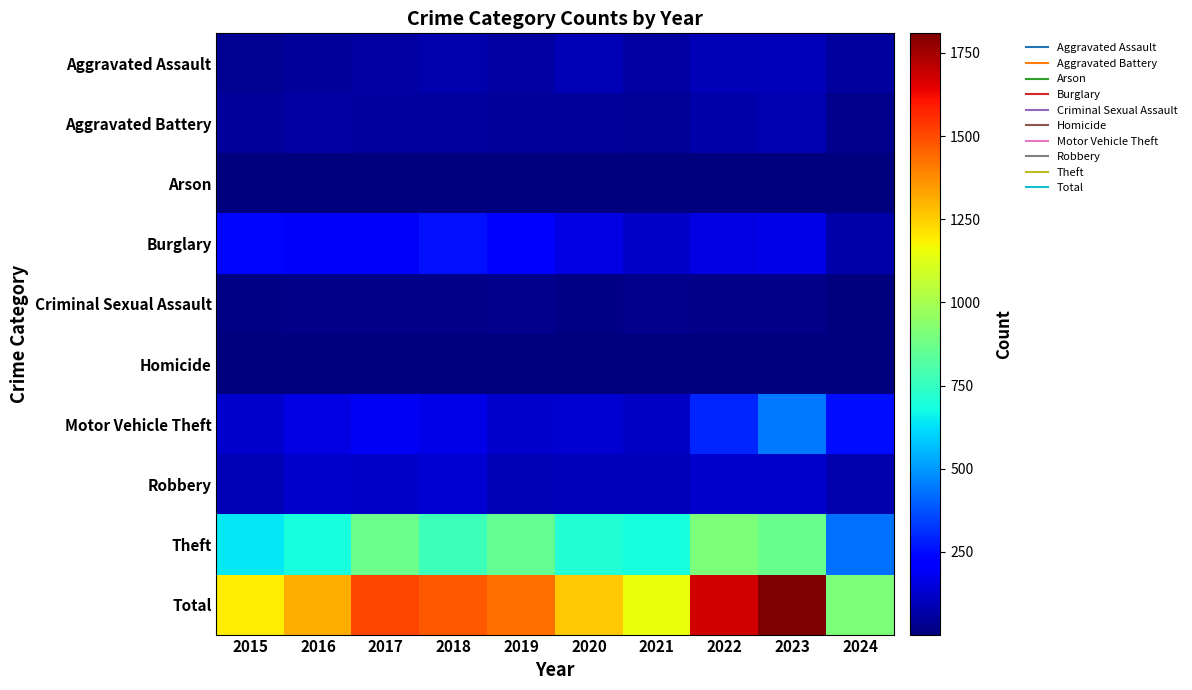

How many distinct data groups are displayed?

10